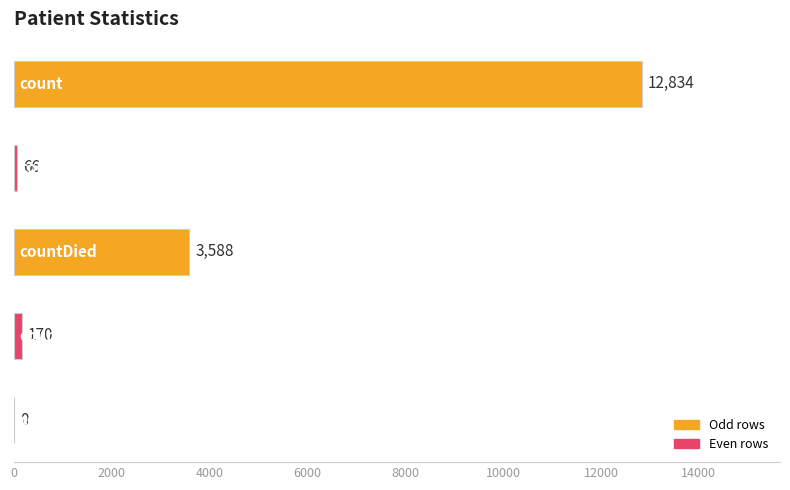

What is the sum of all values?

16658